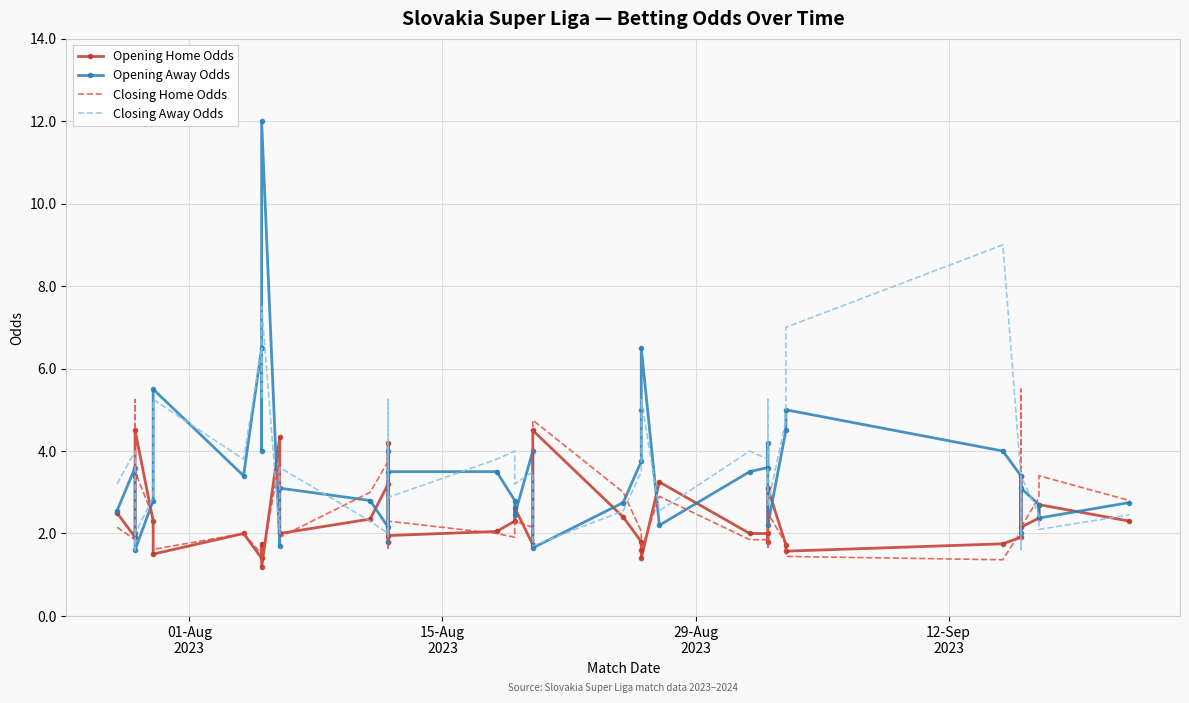

Count the number of categories in the chart.

40